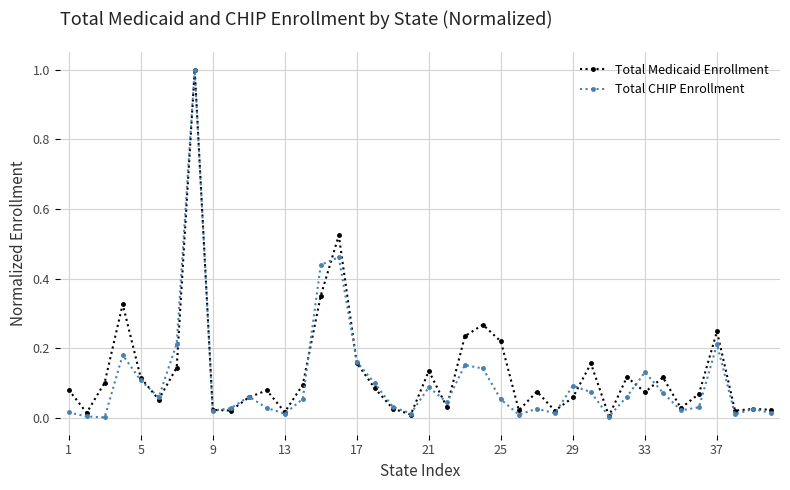

True or false: Total CHIP Enrollment has more than 1 points higher than both neighbors.

True